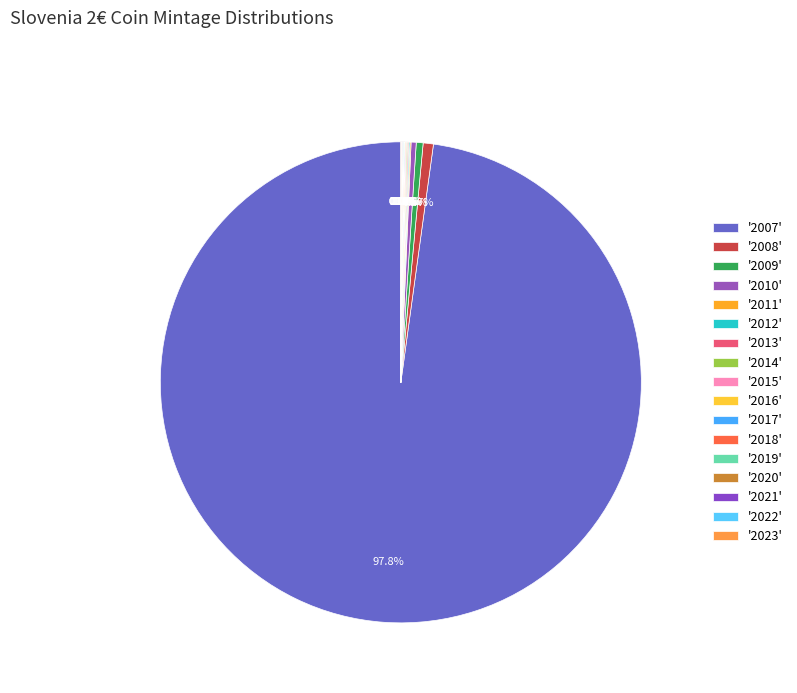

How many segments does this pie chart have?

17